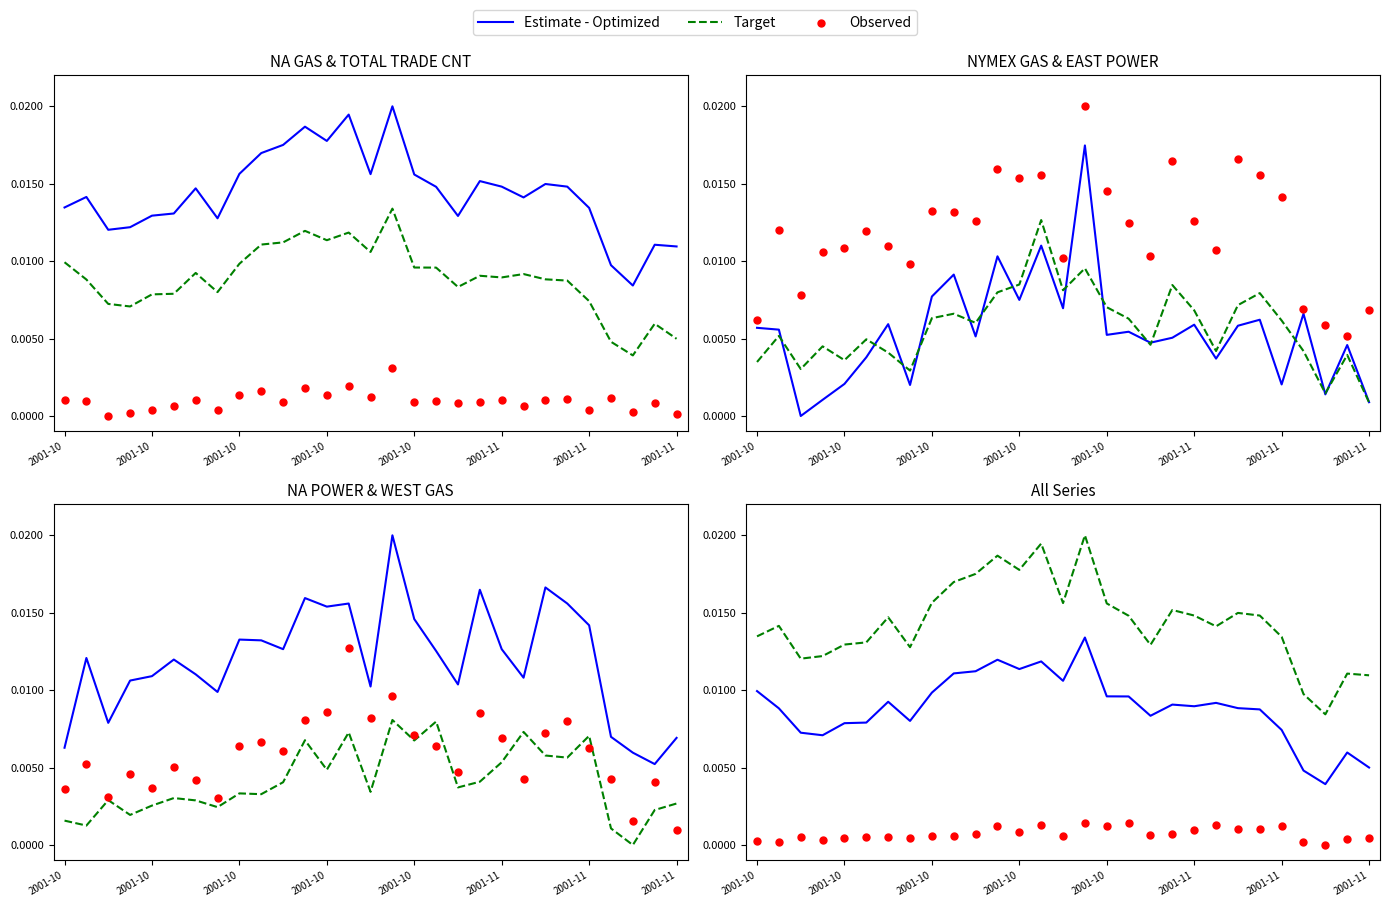

Which series has the largest total across all categories?

Target